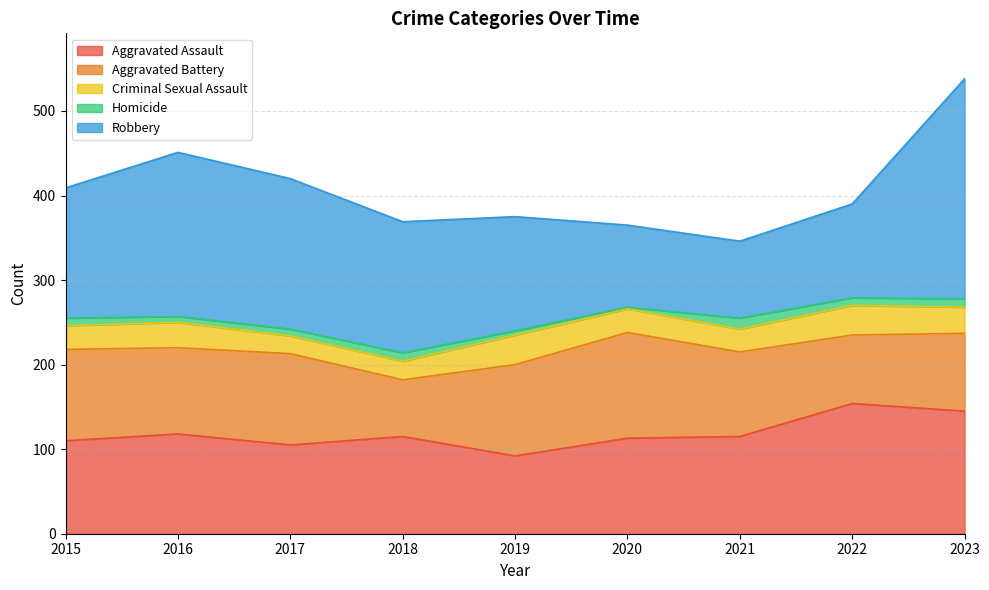

Between 2022 and 2021, which is larger?

2022